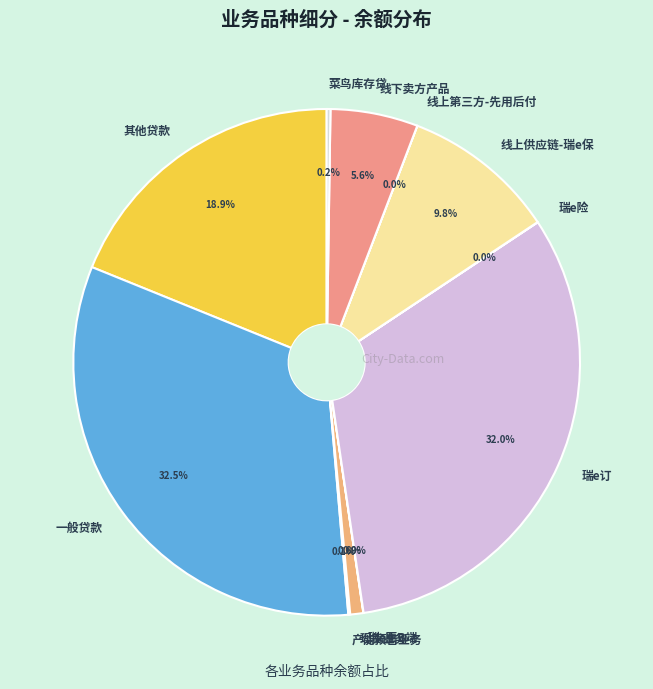

What is the ratio of the value at 其他贷款 to the value at 线上供应链-瑞e保?

1.9